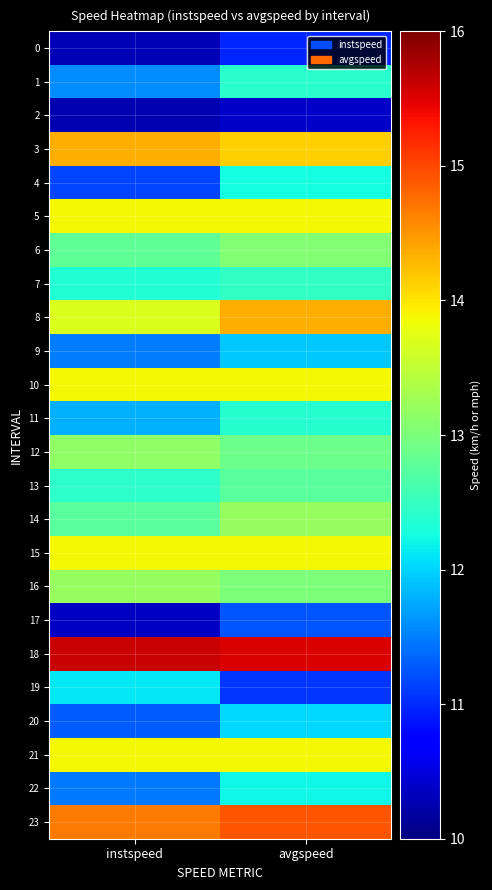

At avgspeed, list the series in order from smallest to largest.

2, 0, 19, 17, 9, 20, 22, 4, 11, 1, 7, 13, 12, 16, 6, 14, 5, 10, 15, 21, 3, 8, 23, 18